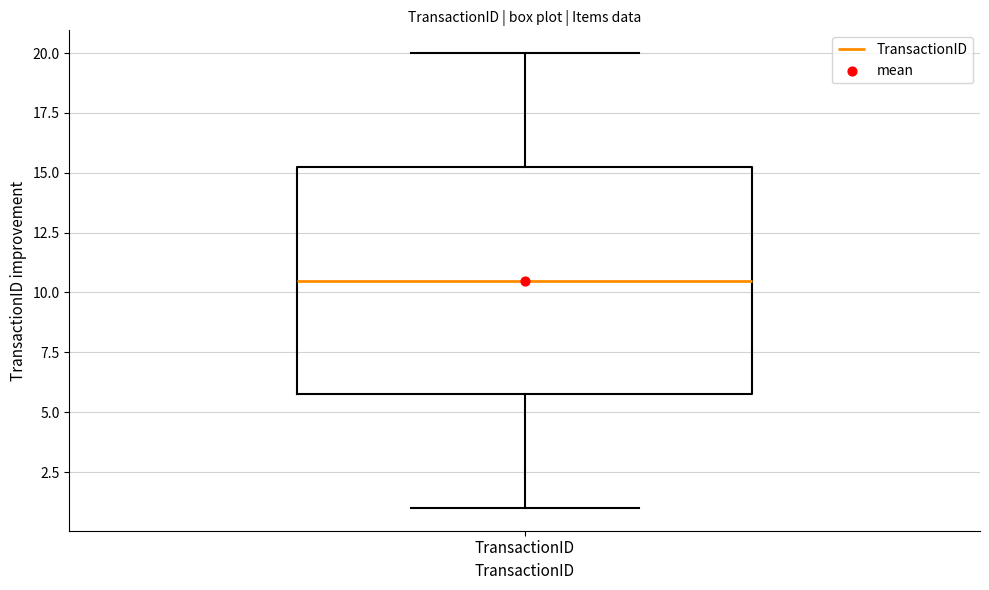

Where does the lower whisker of the box for TransactionID end on the y-axis? The values are not printed on the chart, so give them approximately, as read against the axis.

1.0